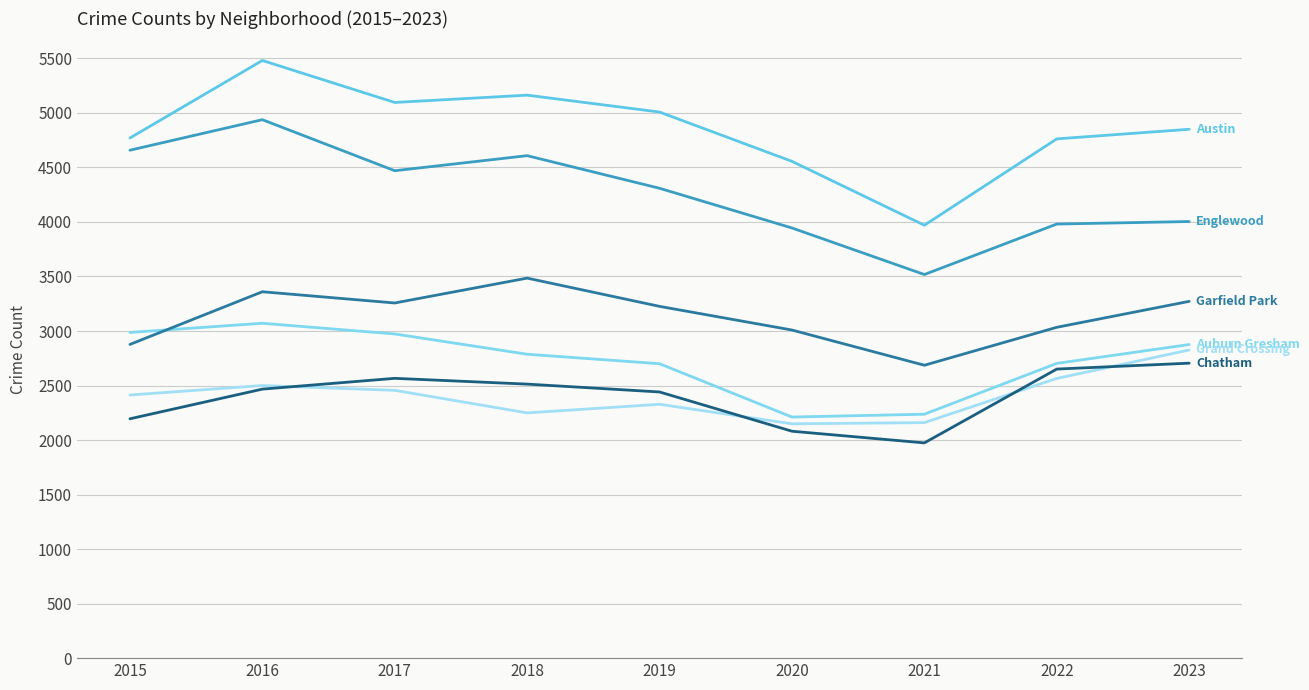

How many lines are shown in the chart?

6